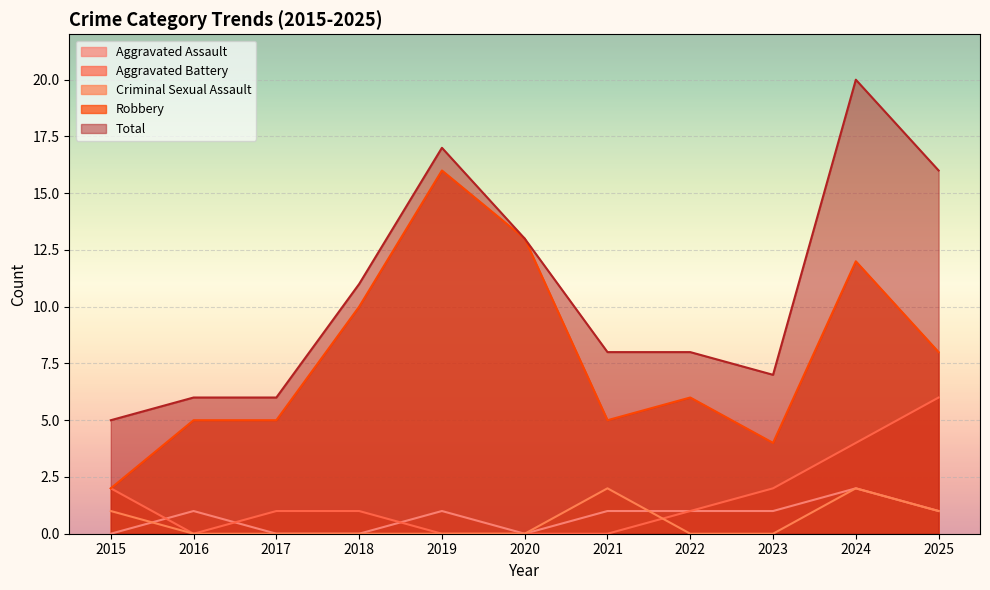

What is the difference between the maximum and minimum values in the Criminal Sexual Assault series?

2